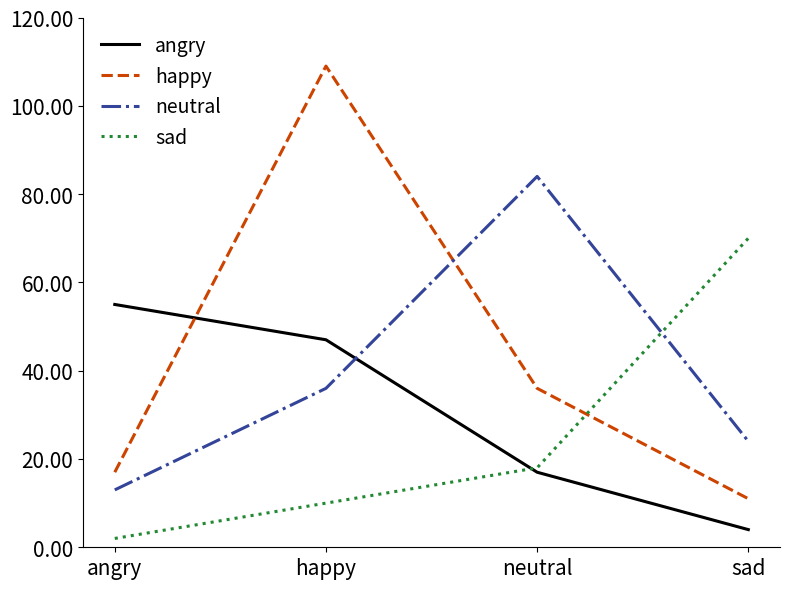

What is the difference between the highest and lowest values at sad?

66